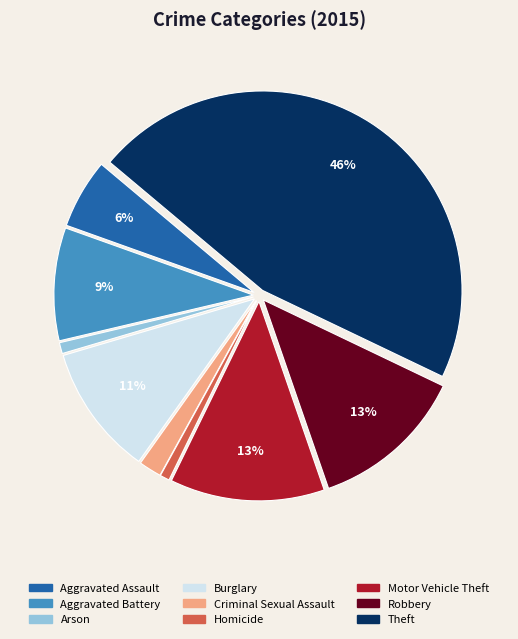

To the nearest percent, what is the combined percentage of Aggravated Battery and Criminal Sexual Assault?

11%